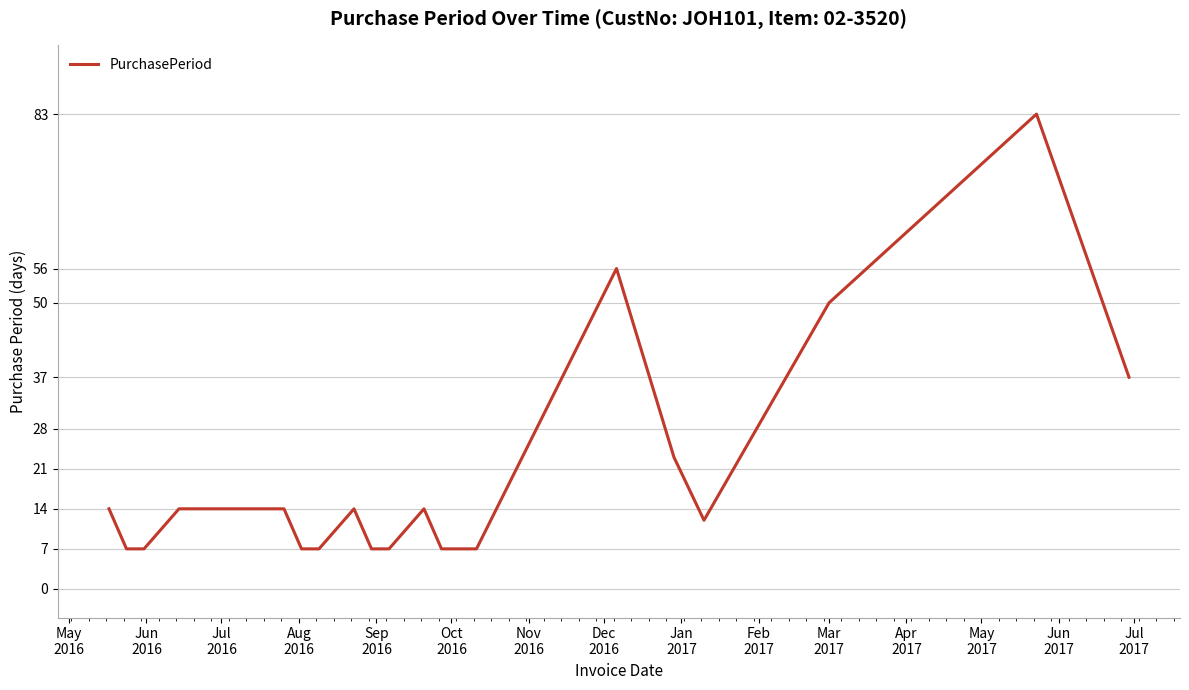

What is the difference between the maximum and minimum values?

76